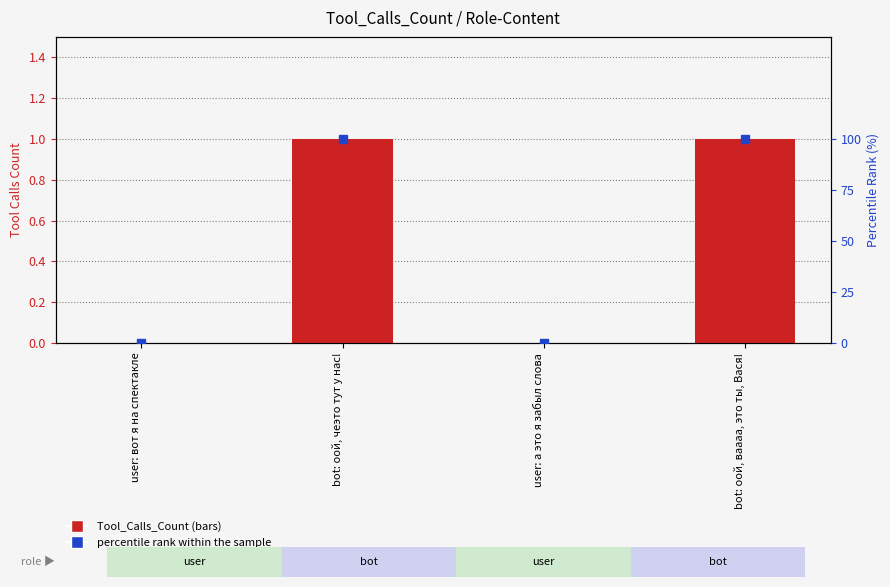

What is the sum of all Tool_Calls_Count values?

2